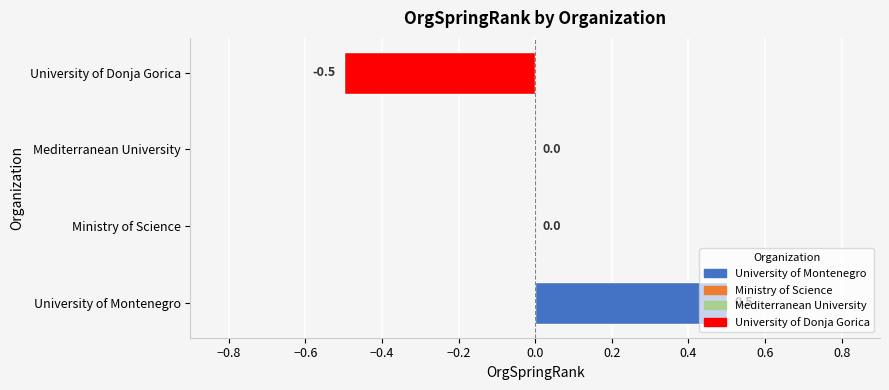

The chart shows a value of 0.7 at University of Montenegro. True or false?

False